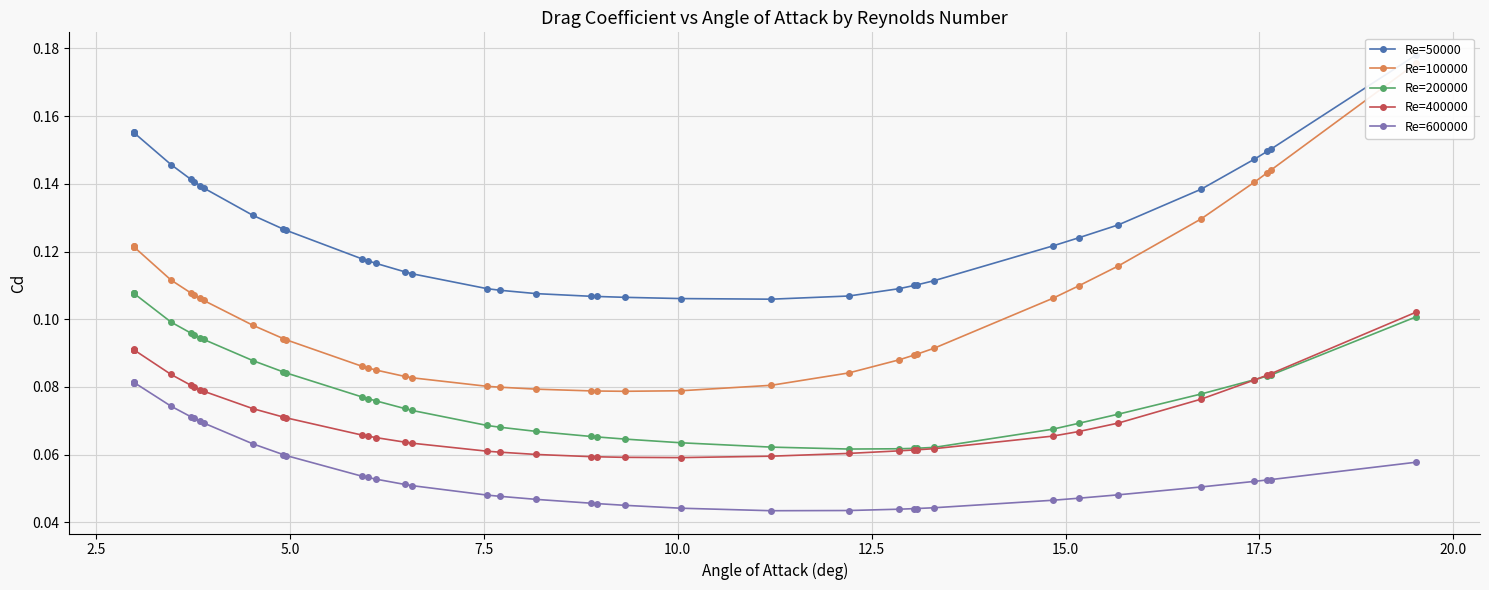

Count the Re=600000 values in the range 0 to 1.

39